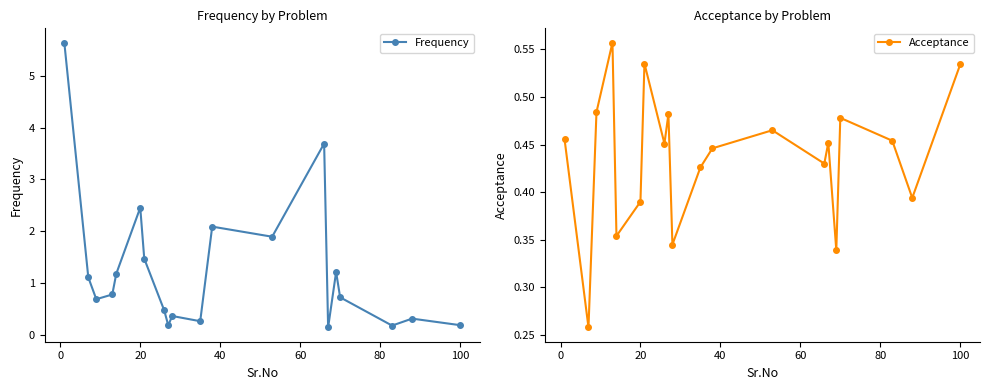

Where is the first local maximum for Frequency?

20